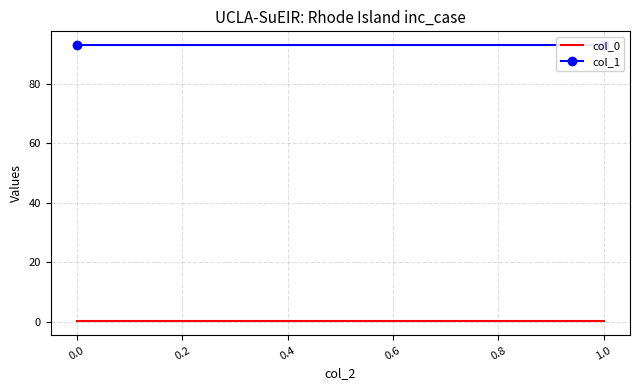

Rank the series by their average value, from lowest to highest.

col_0, col_1